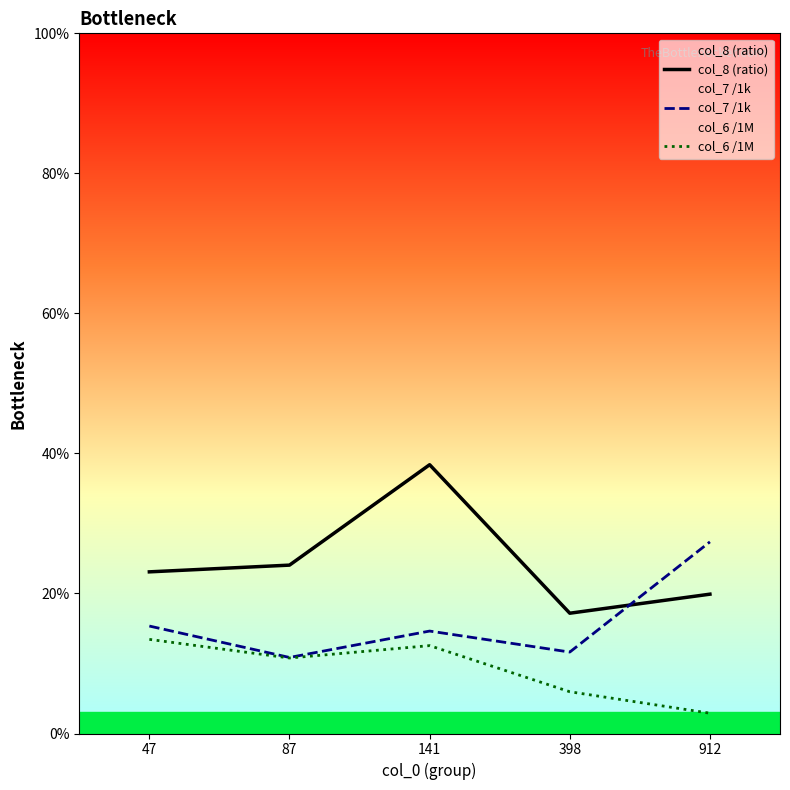

Which series has the largest range (max minus min)?

col_8 (ratio)